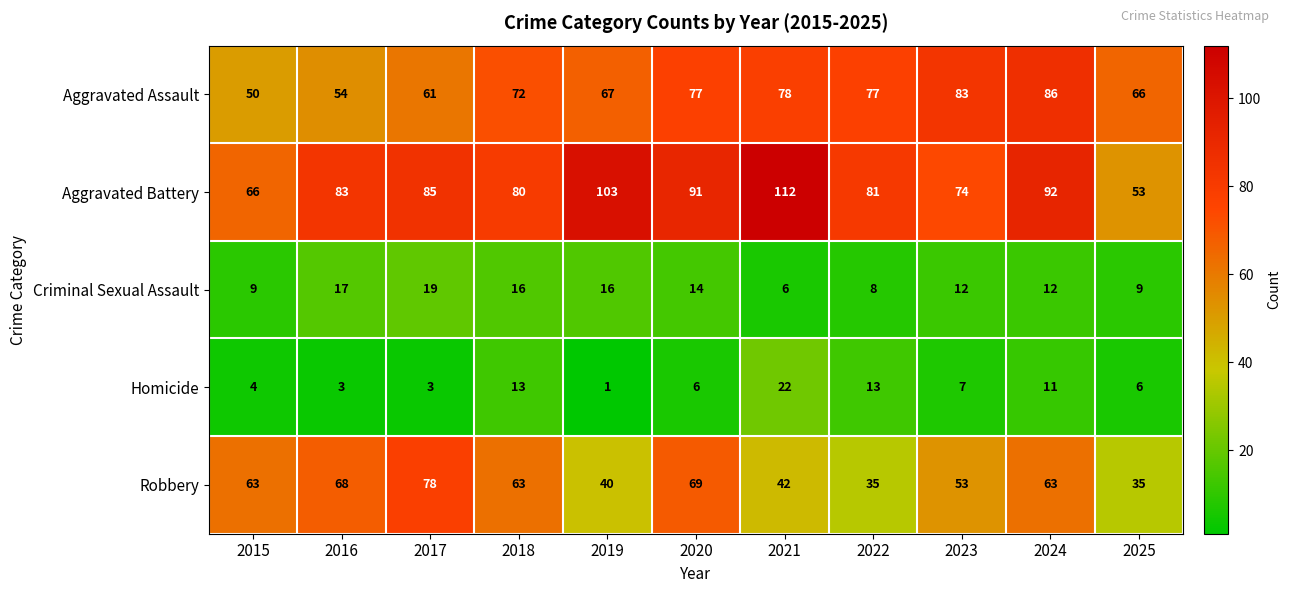

What is the approximate value of Homicide at 2015?

4